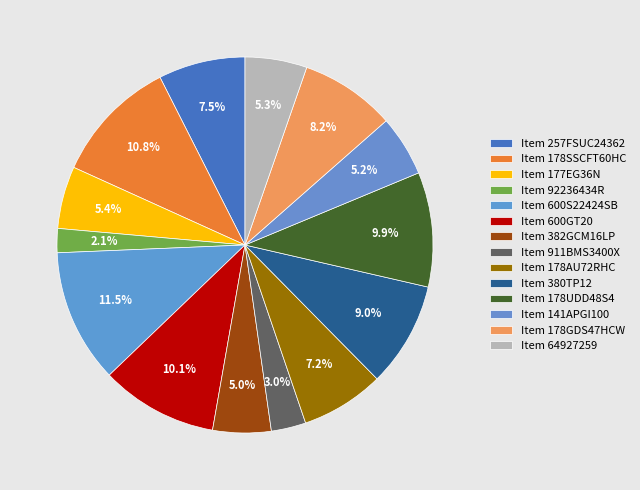

True or false: Item 92236434R accounts for 2% of the total.

True